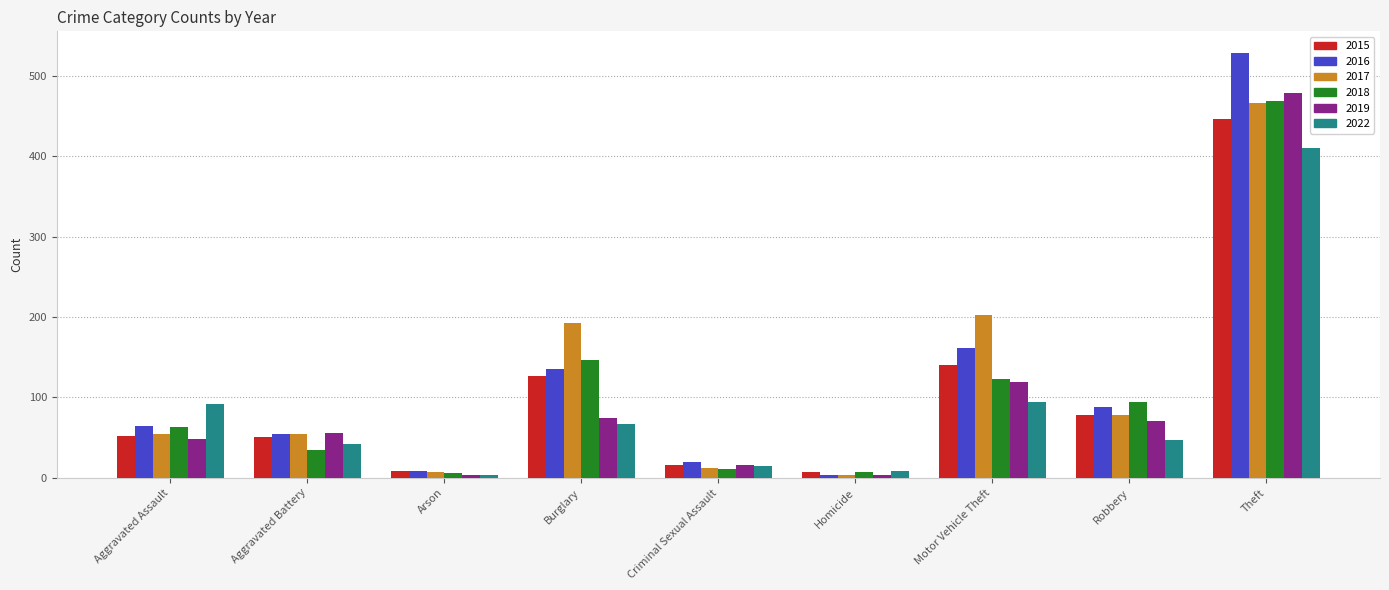

How many data points does each series have?

9